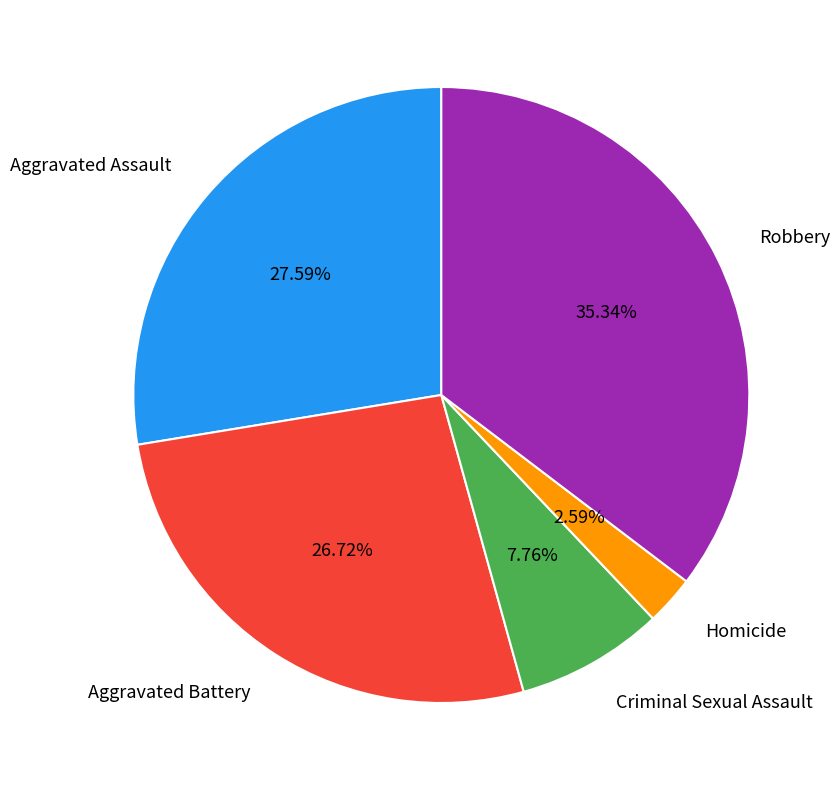

Does any single category account for the majority?

No